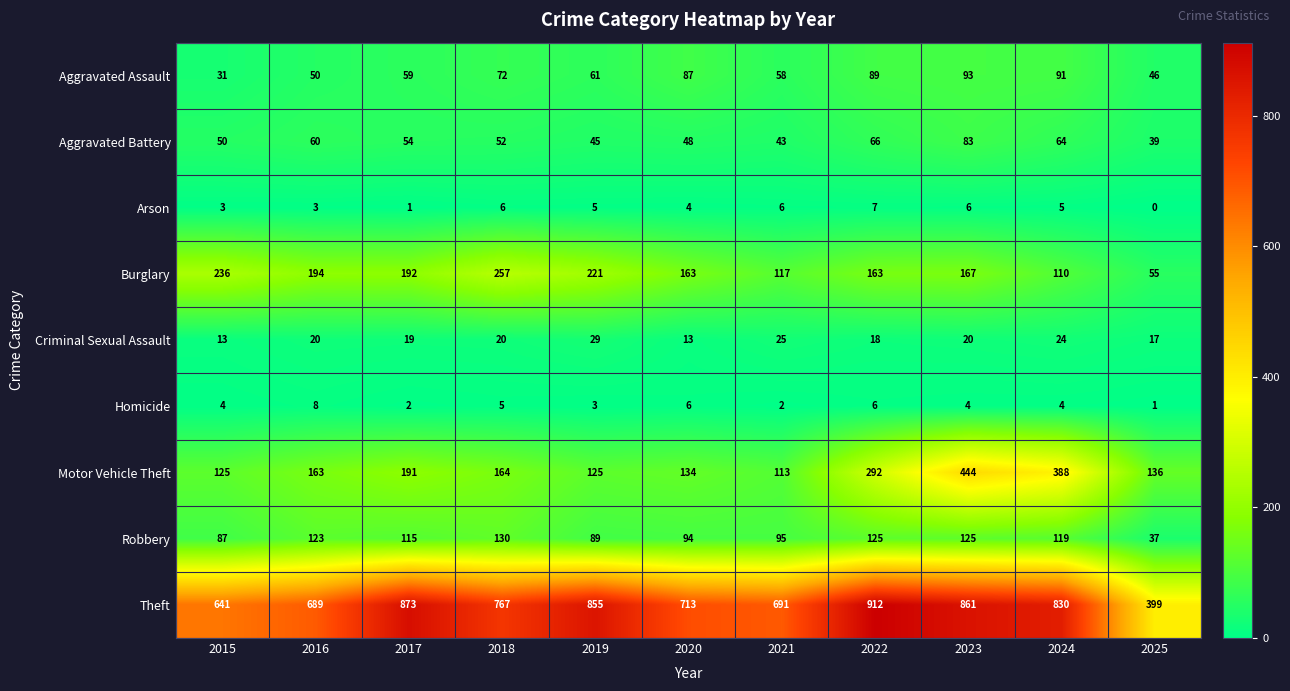

Is it true that Burglary equals 110 at 2024?

True